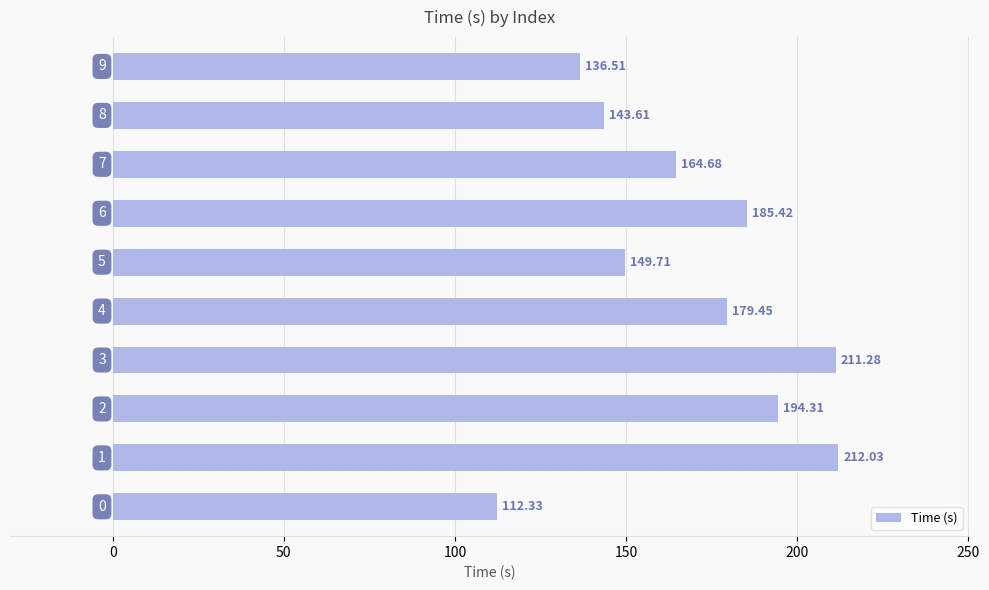

What is the average value?

168.9